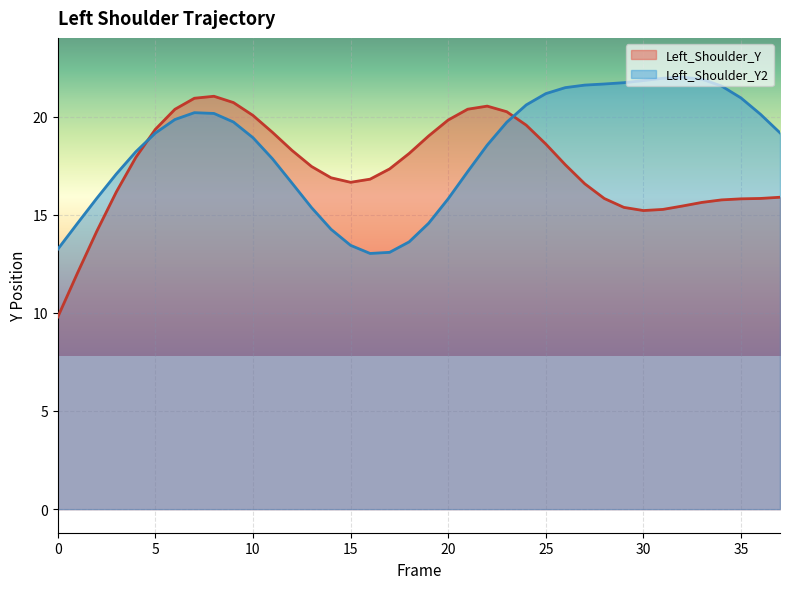

The value of Left_Shoulder_Y at 14 is 24.3. True or false?

False